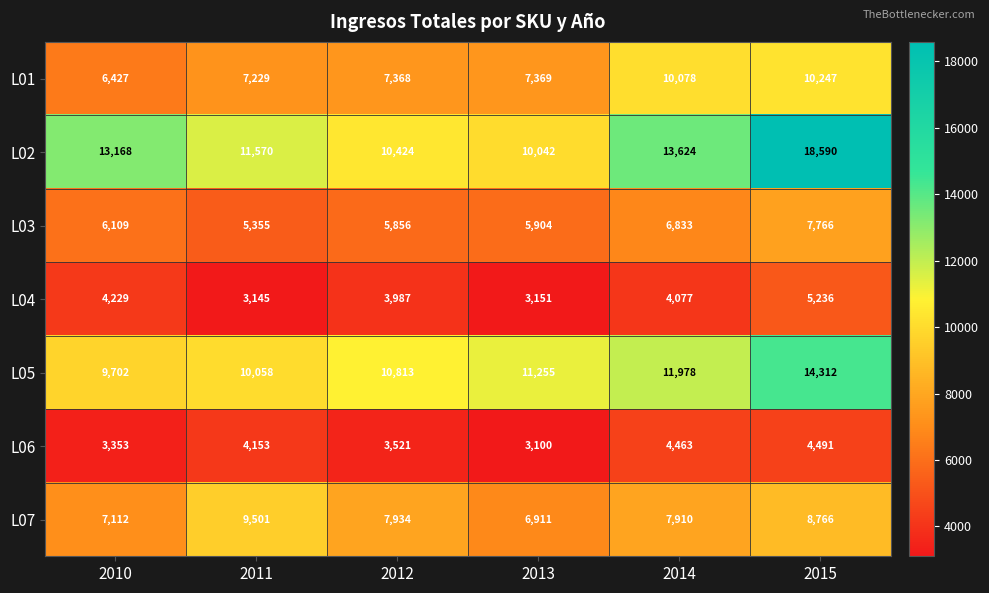

What value does the L02 series have at 2010?

13168